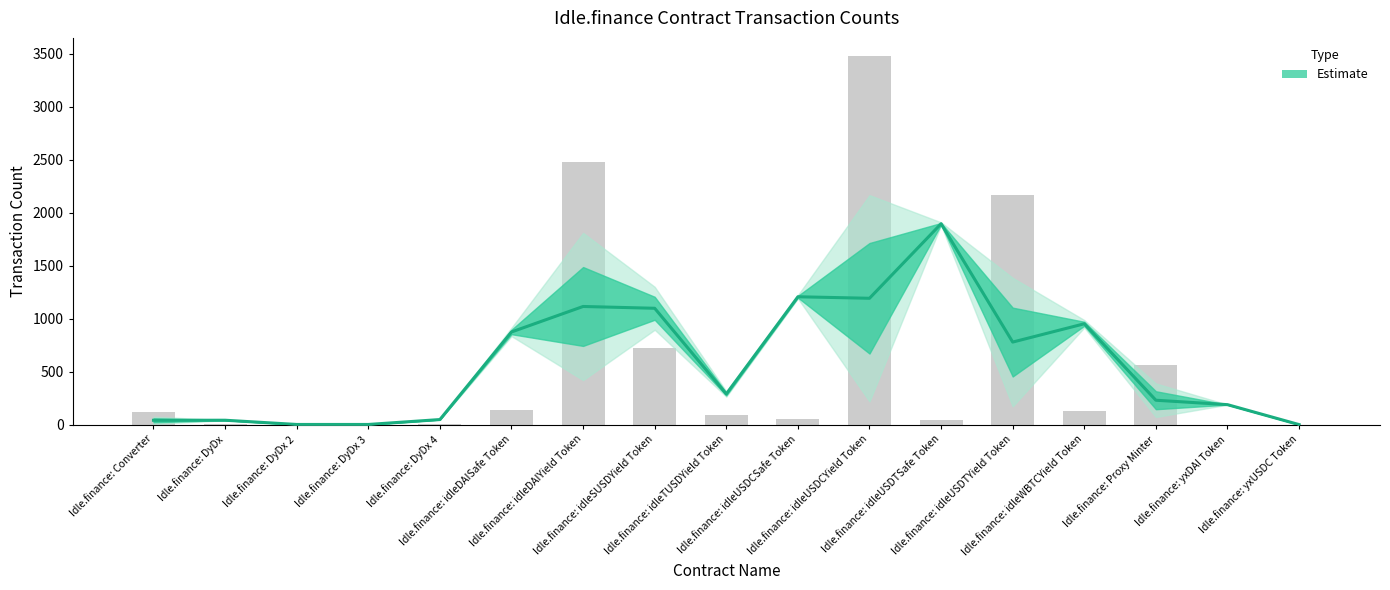

Are the bars horizontal?

No